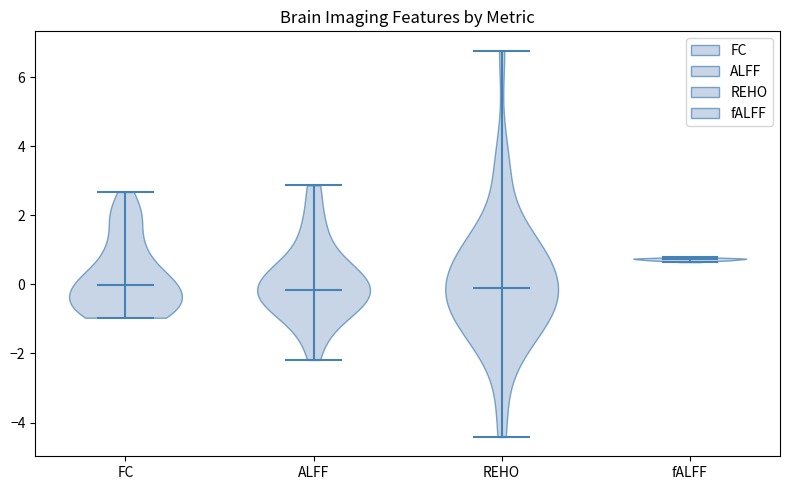

Reading left to right, read every violin against the y-axis: where its median line is, and the lowest and highest points it reaches. The values are not printed on the chart, so give them approximately, as read against the axis.

FC: median line 0.0, lowest point -1.0, highest point 2.6
ALFF: median line -0.2, lowest point -2.2, highest point 2.8
REHO: median line 0.0, lowest point -4.4, highest point 6.8
fALFF: median line 0.8, lowest point 0.6, highest point 0.8